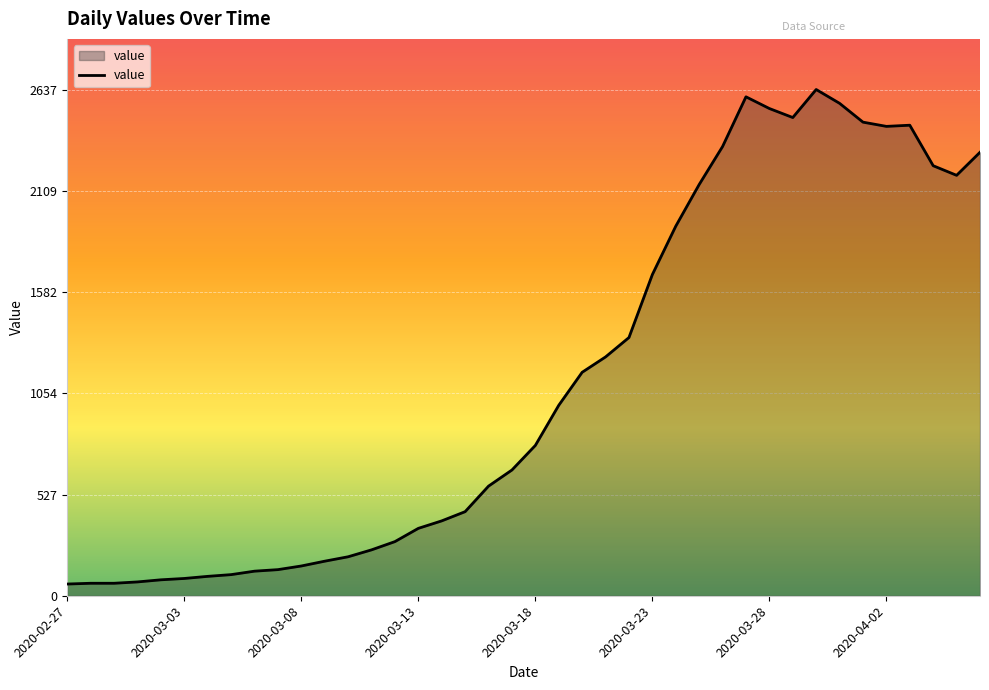

What is the minimum value shown in the chart?

61